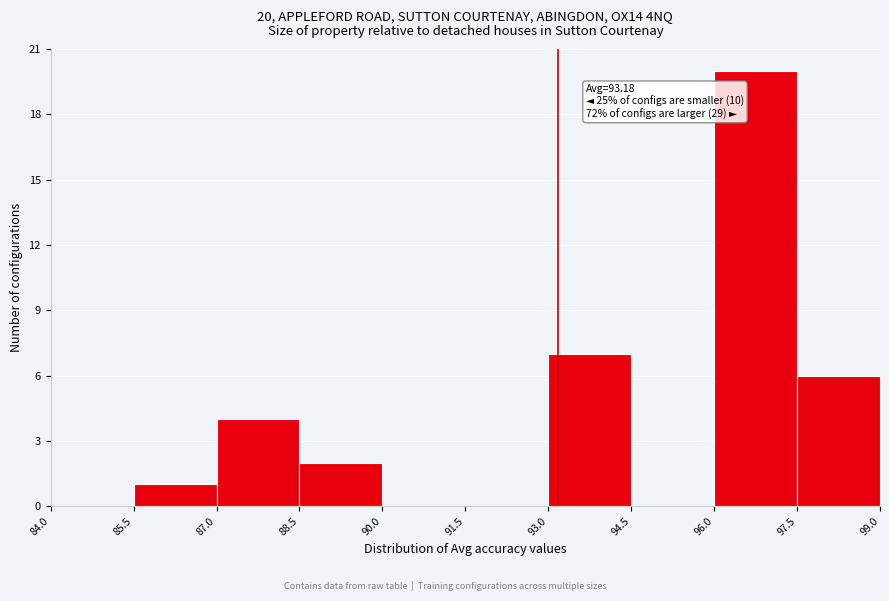

Which range on the x-axis has the tallest bar?

96.0 to 97.5